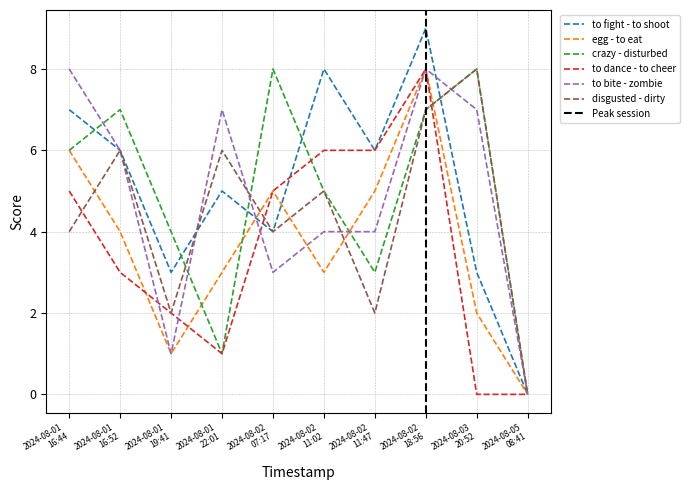

List the series in order of their peak value, lowest first.

egg - to eat, crazy - disturbed, to dance - to cheer, to bite - zombie, disgusted - dirty, to fight - to shoot